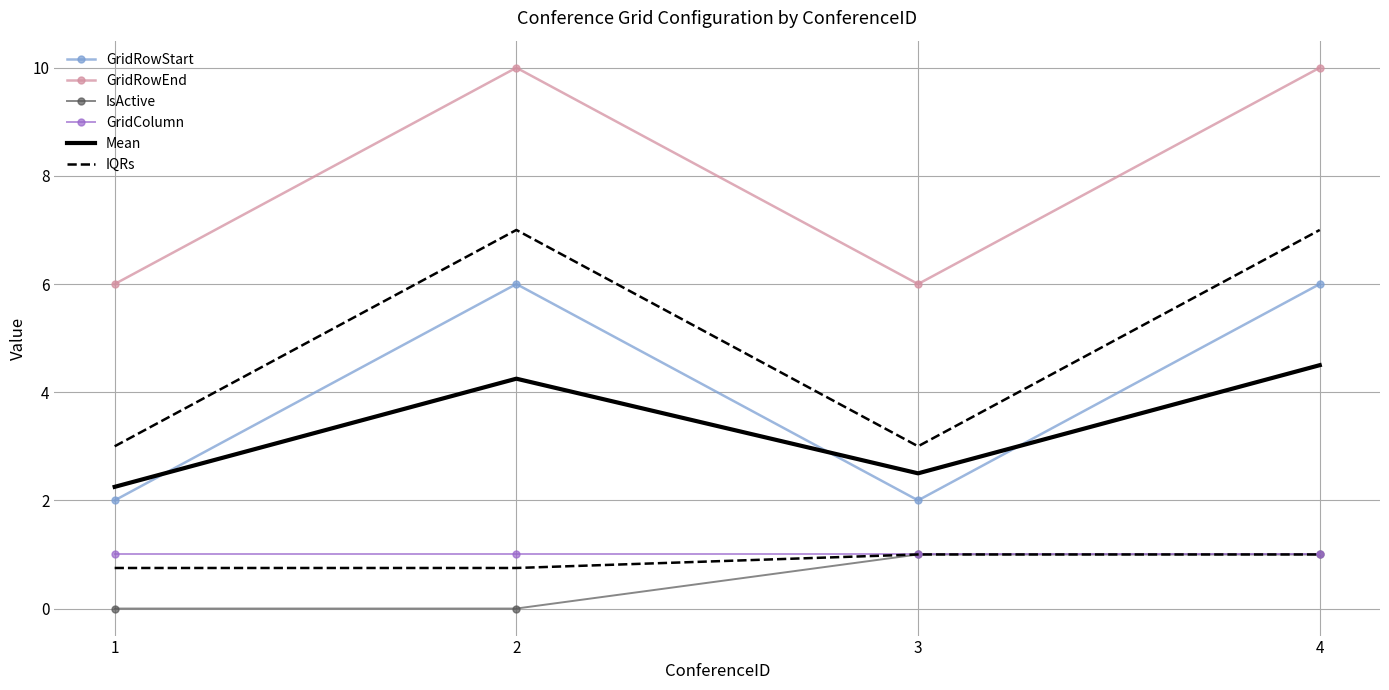

What is the value of the GridColumn point at the 2nd from the left?

1.0